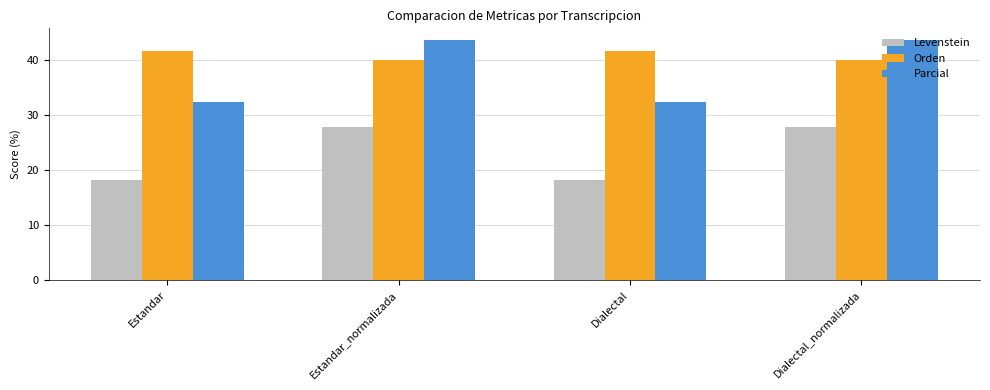

The value of Levenstein at Dialectal_normalizada is 45.9. True or false?

False